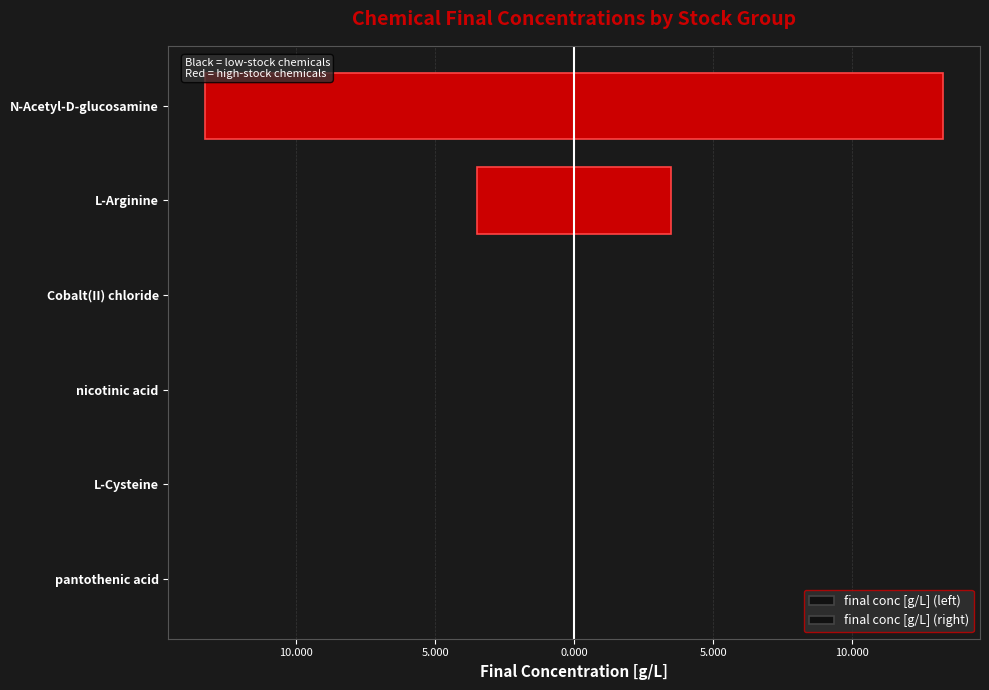

Does the chart contain stacked bars?

No